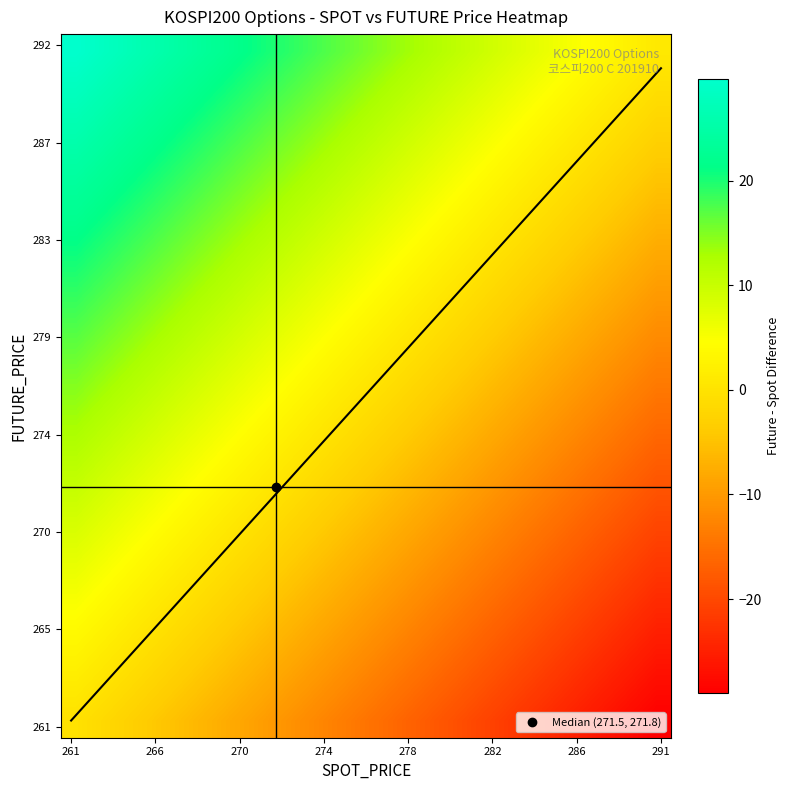

What is the greatest value displayed?

29.7